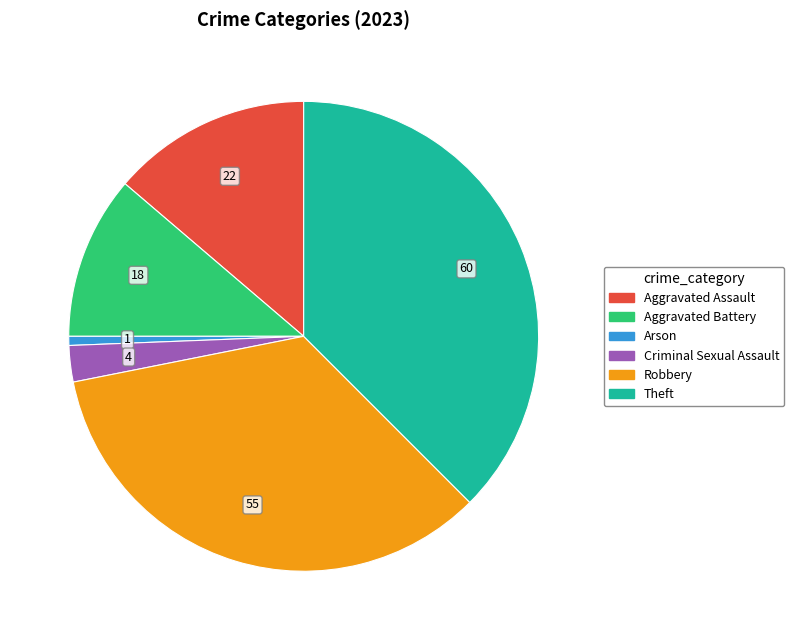

The Criminal Sexual Assault slice represents 2% of the pie. True or false?

True